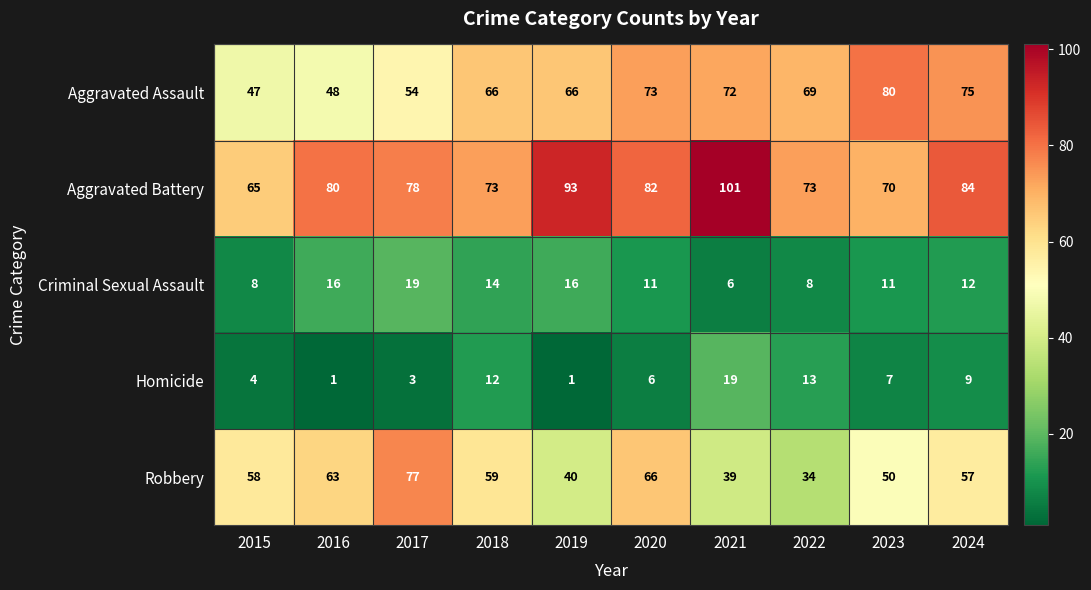

Which series has the widest spread of values?

Robbery